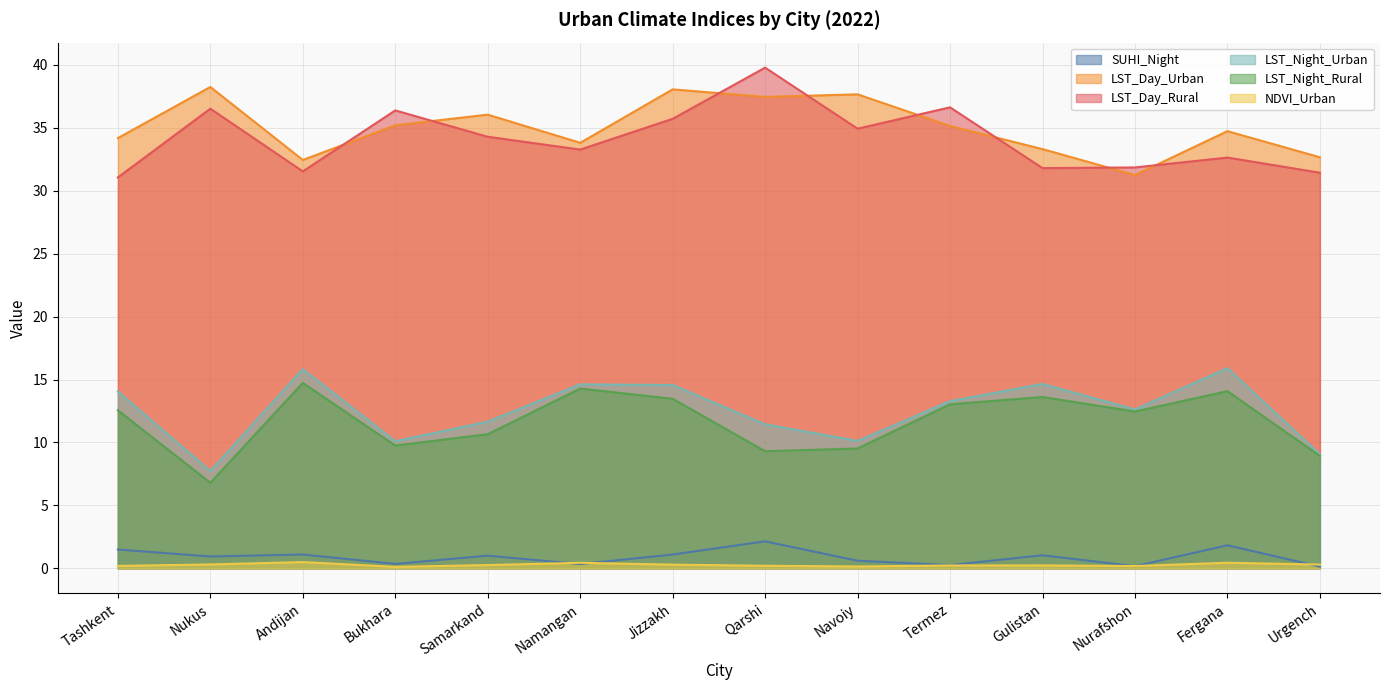

The NDVI_Urban series shows 0.3 at Tashkent. True or false?

False